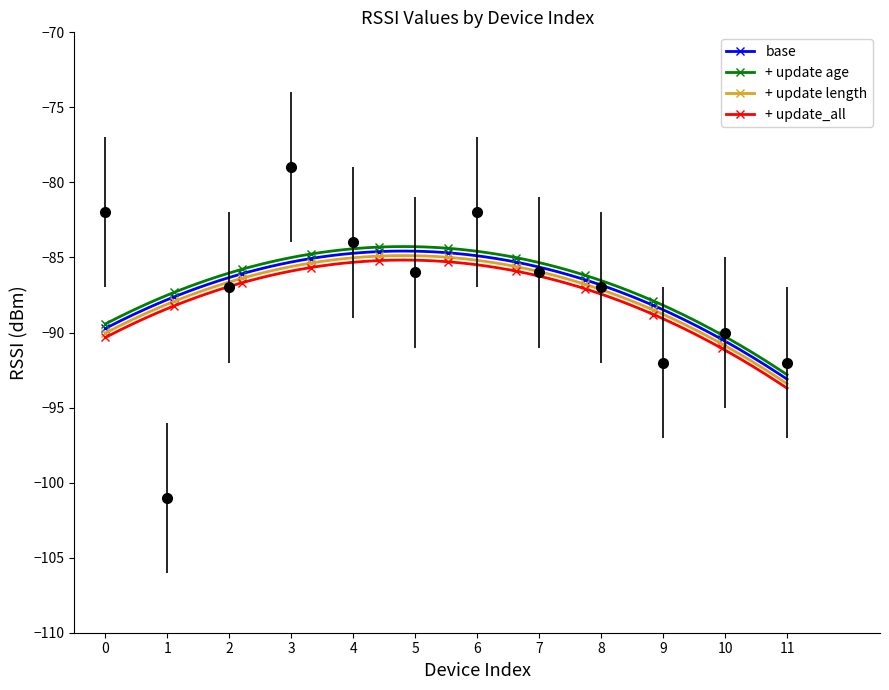

What value does the data have at 3, to the nearest 10?

-80